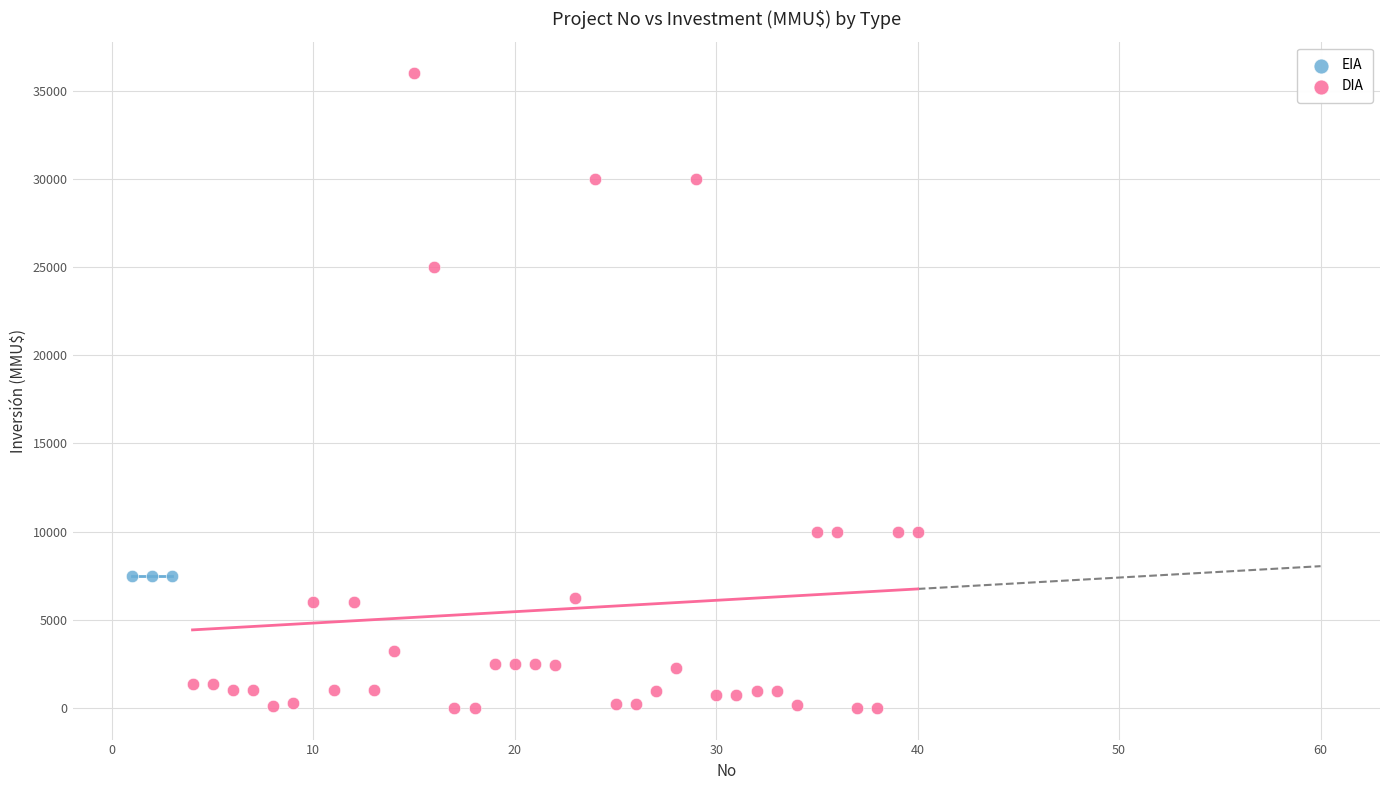

Which series reaches the minimum Y coordinate?

DIA